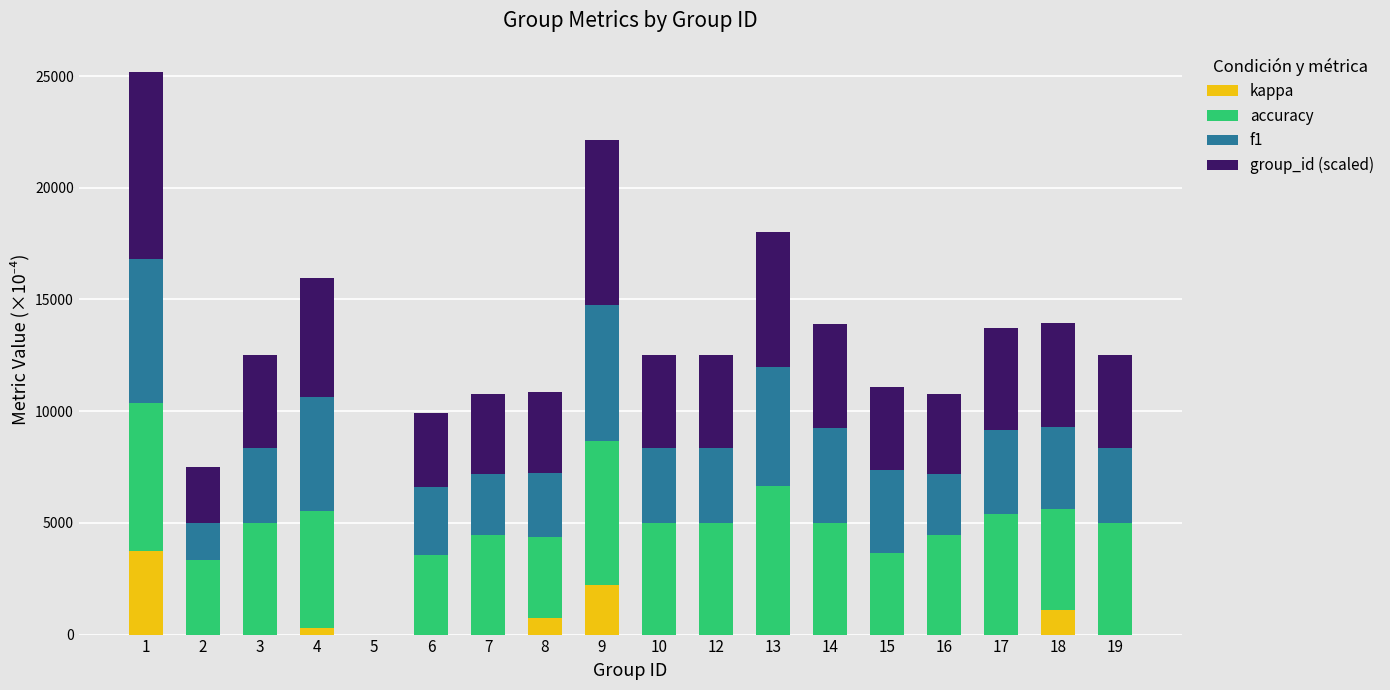

Does the chart contain stacked bars?

Yes